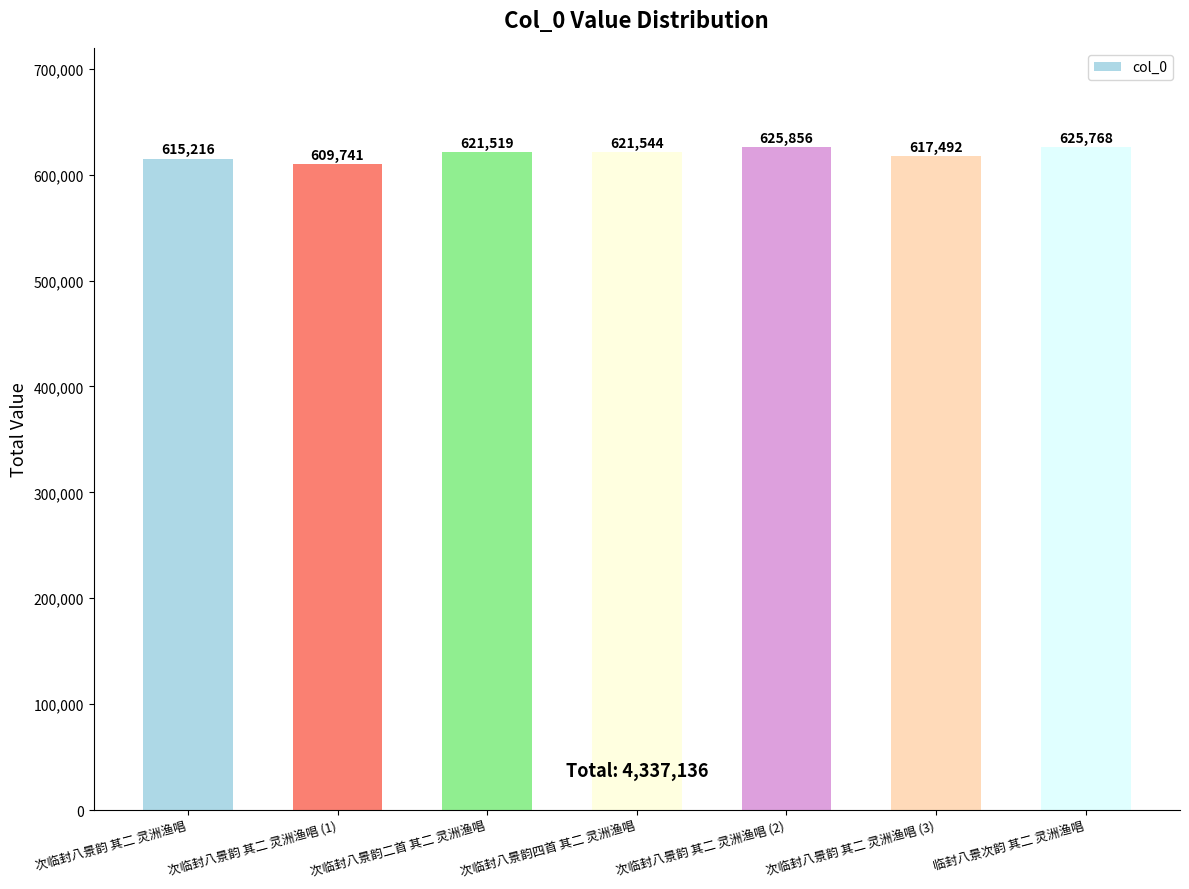

What is the difference between the second highest and second lowest values?

10552